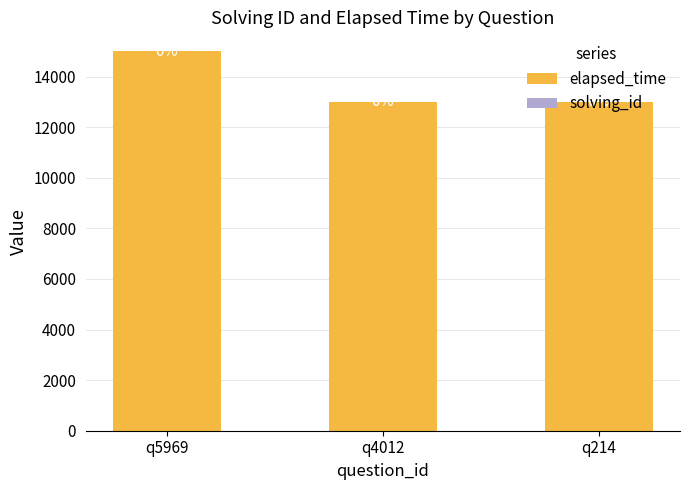

Are the bars horizontal?

No